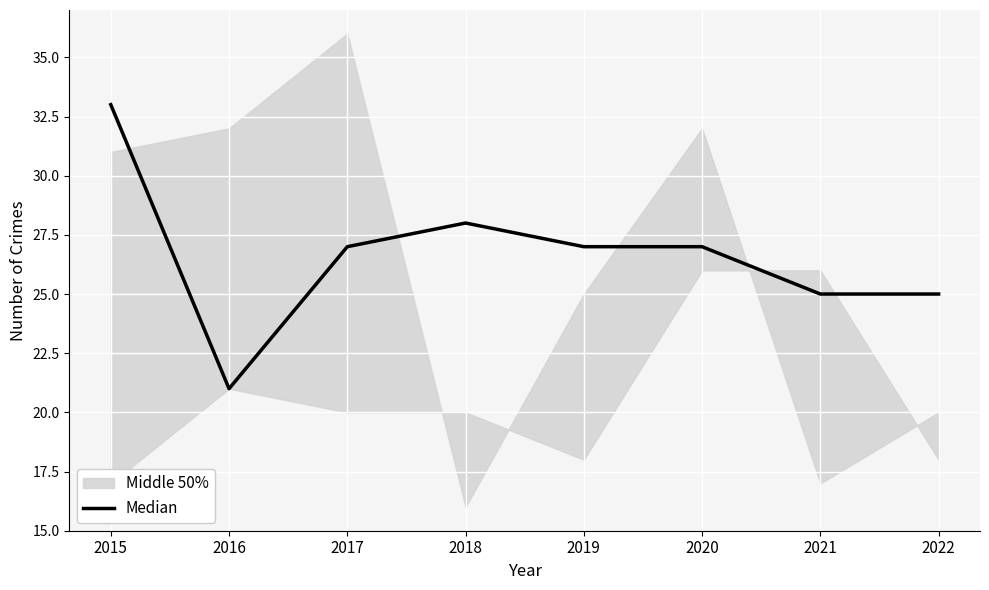

What is the change in value from 2017 to 2021?

-2